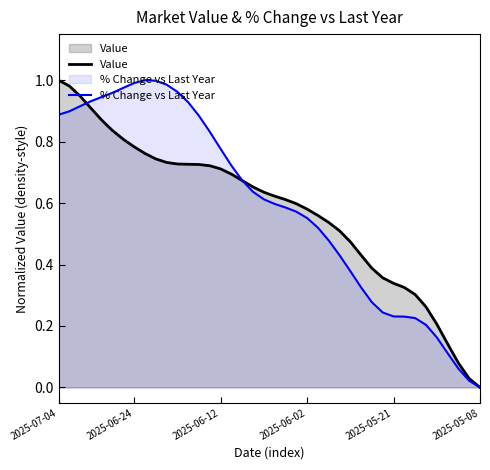

True or false: Value has more than 1 points higher than both neighbors.

False